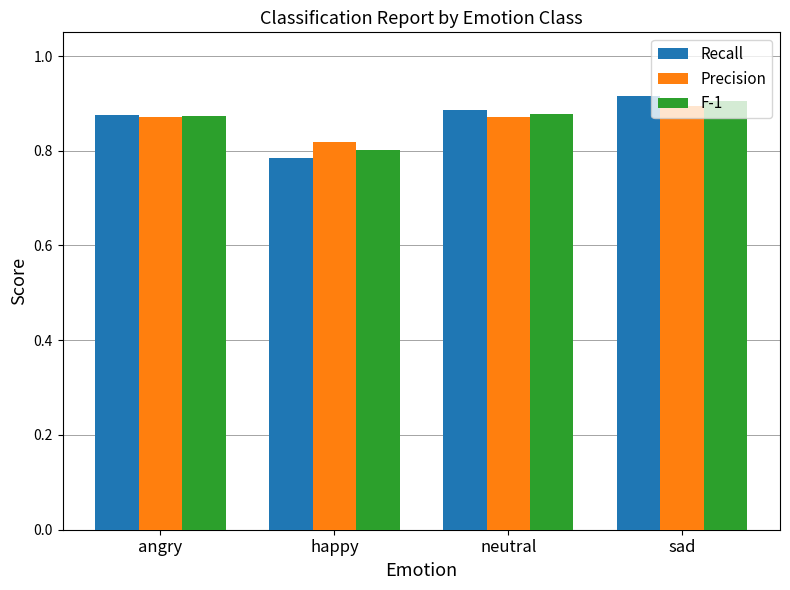

How many bars are there in total?

12